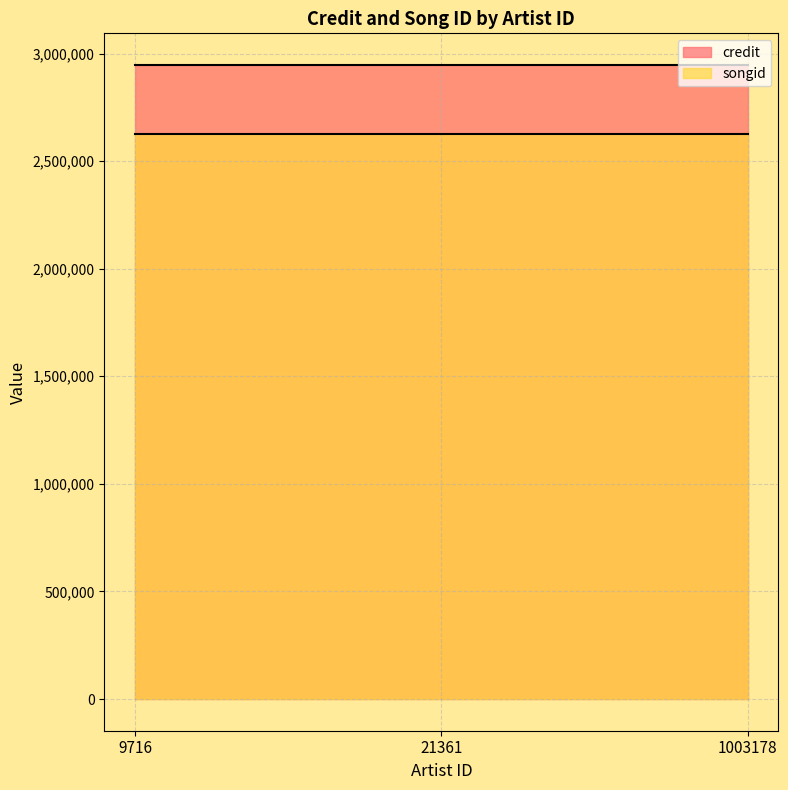

At how many categories does at least one series exceed 2942668?

3